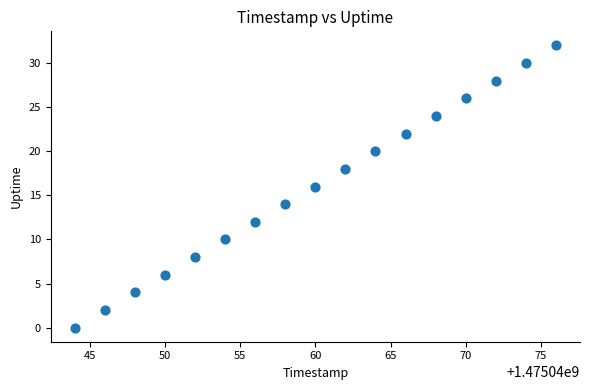

What is the range of Y values (max minus min)?

32